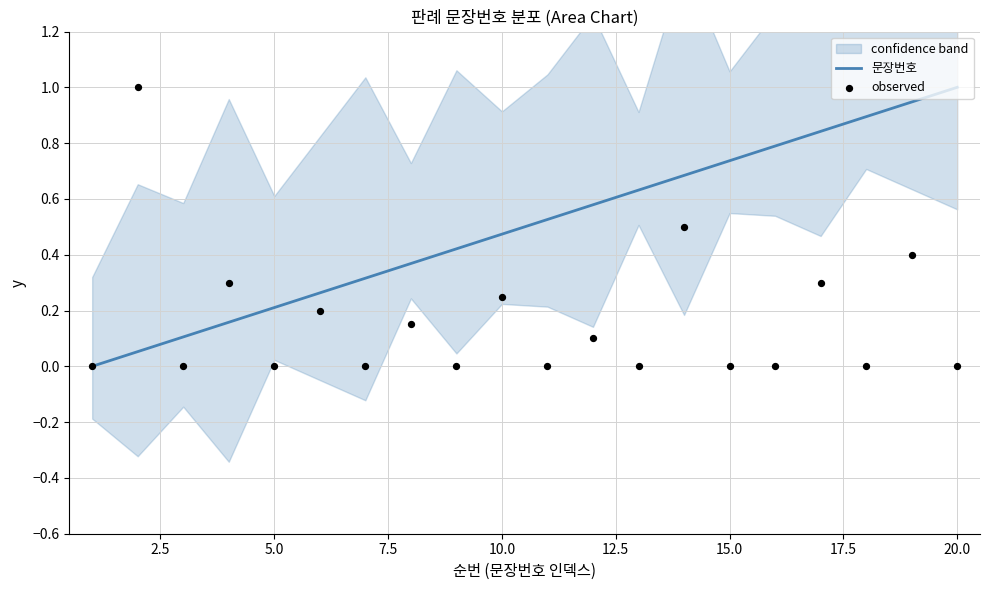

Which series reaches the minimum Y coordinate?

문장번호